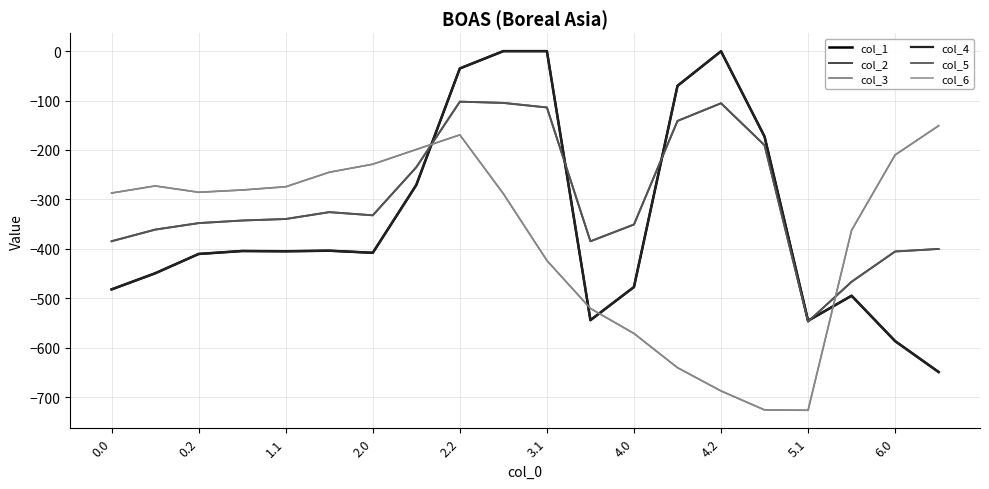

What is the value of the col_6 point at the 19th from the left?

-210.0